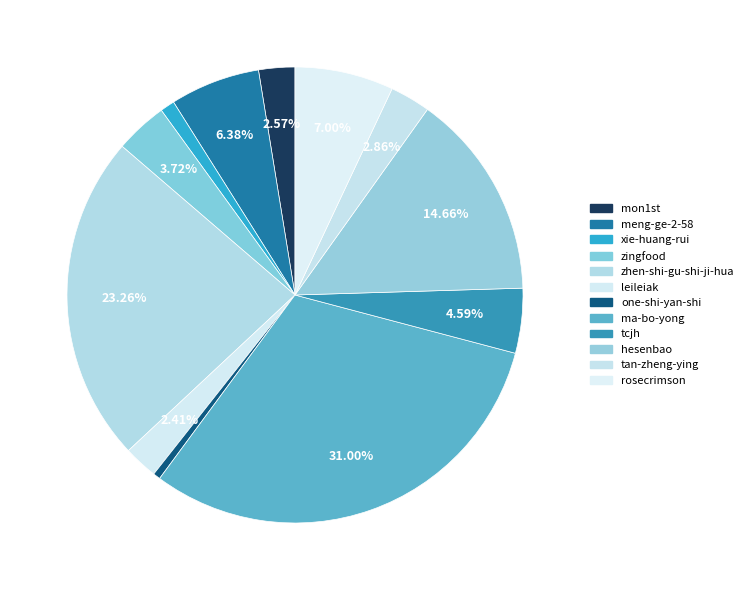

Rank the categories by value from highest to lowest.

ma-bo-yong, zhen-shi-gu-shi-ji-hua, hesenbao, rosecrimson, meng-ge-2-58, tcjh, zingfood, tan-zheng-ying, mon1st, leileiak, xie-huang-rui, one-shi-yan-shi